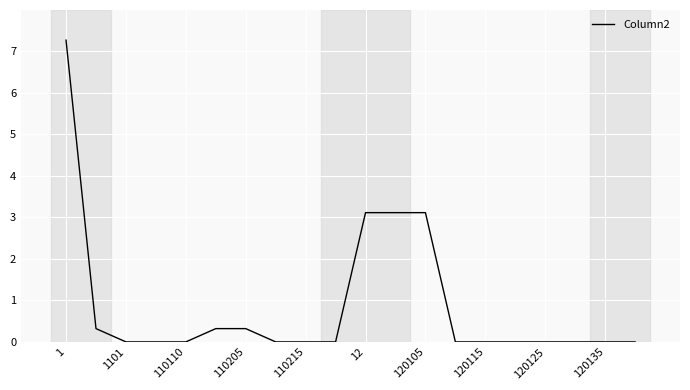

What is the greatest value displayed?

7.3